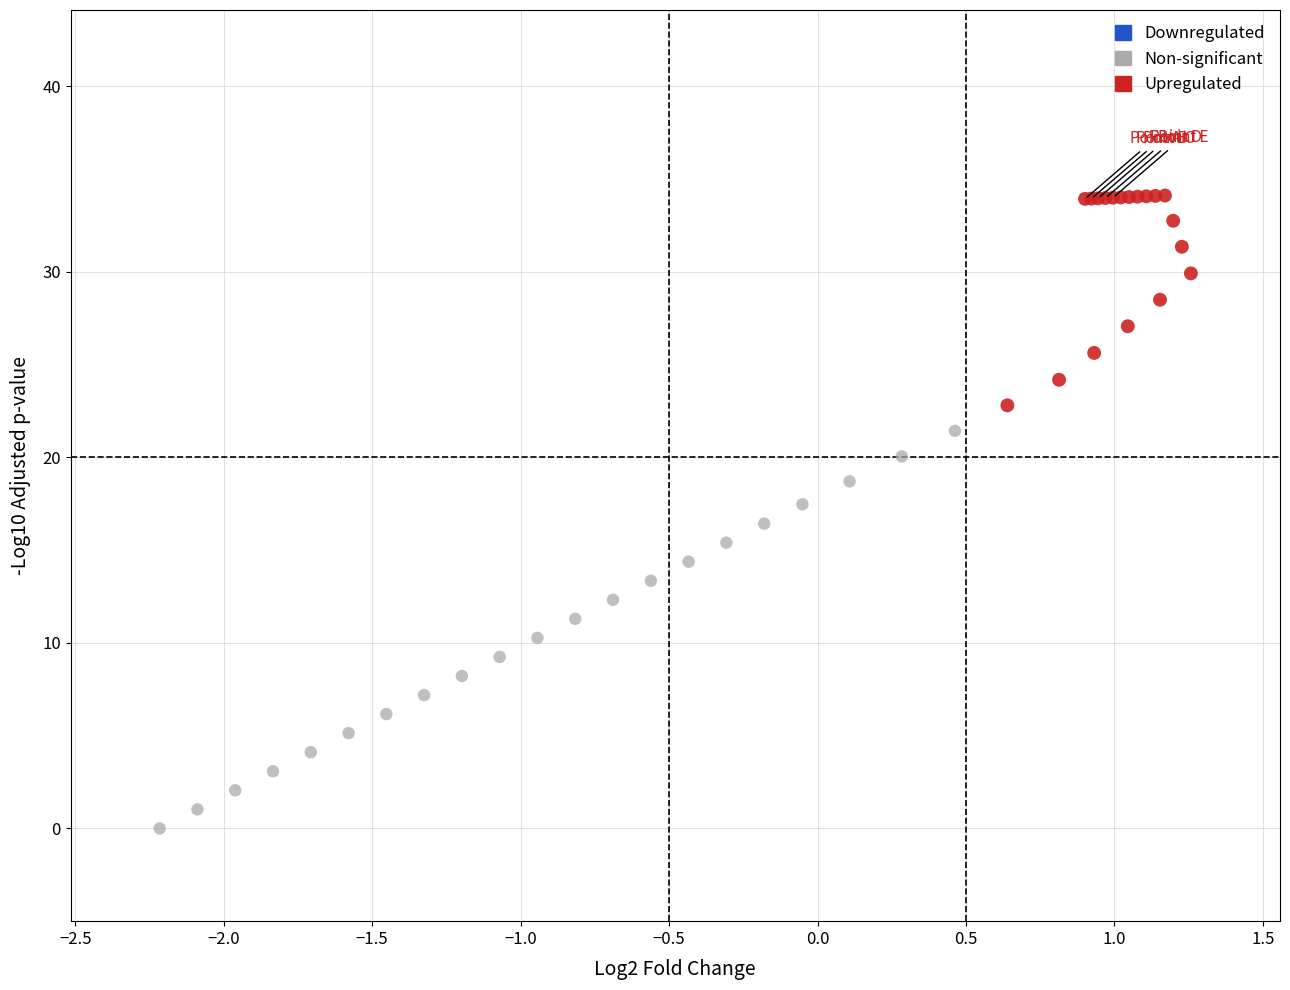

Which series contains the lowest Y value?

Non-significant